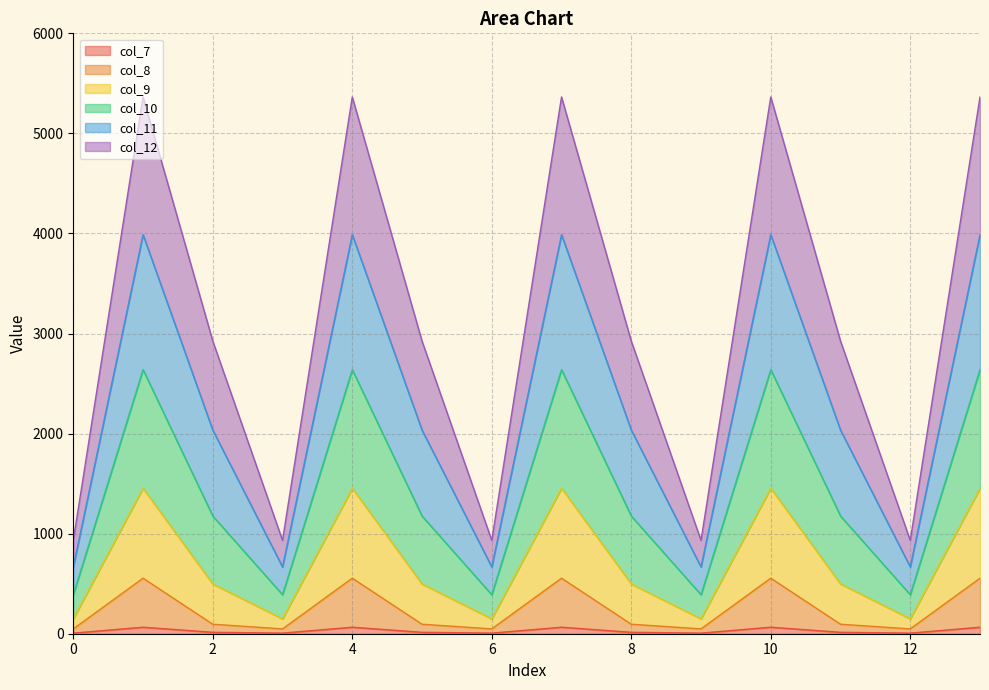

What is the difference between the second highest and second lowest values in the col_8 series?

506.7